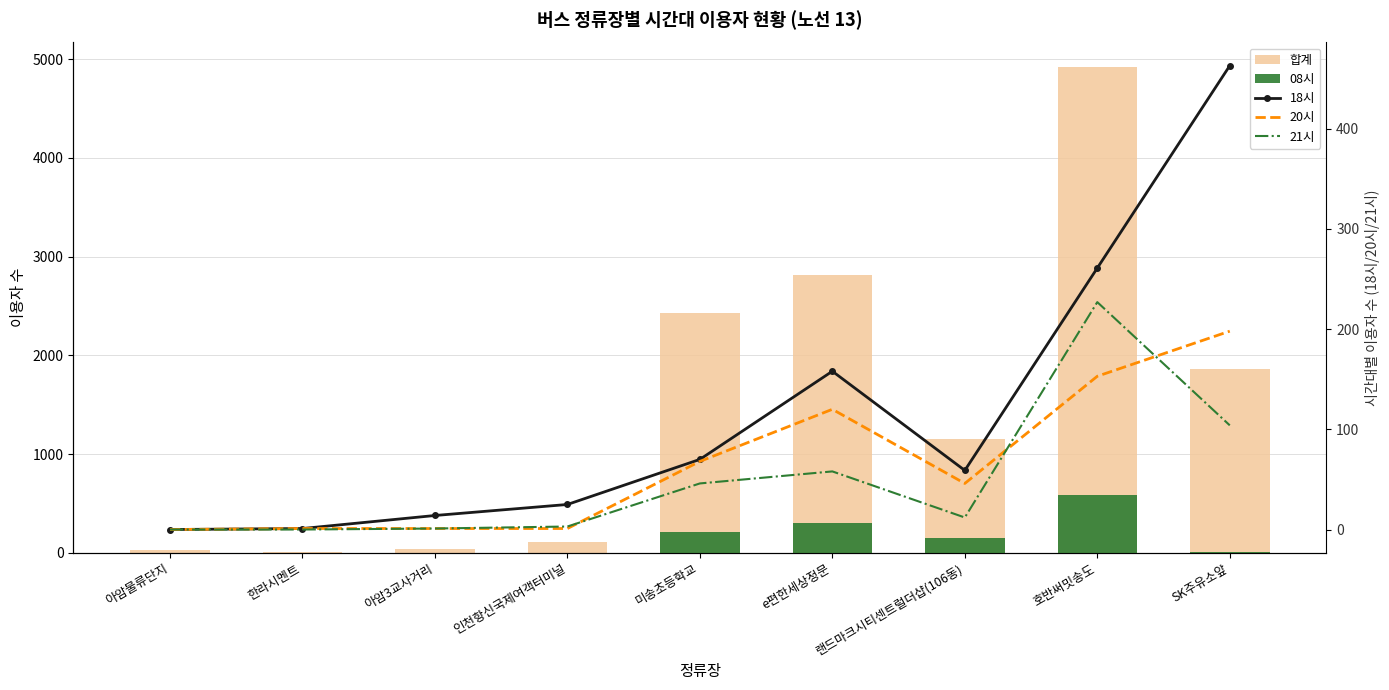

What is the label of the 7th bar from the left?

랜드마크시티센트럴더샵(106동)